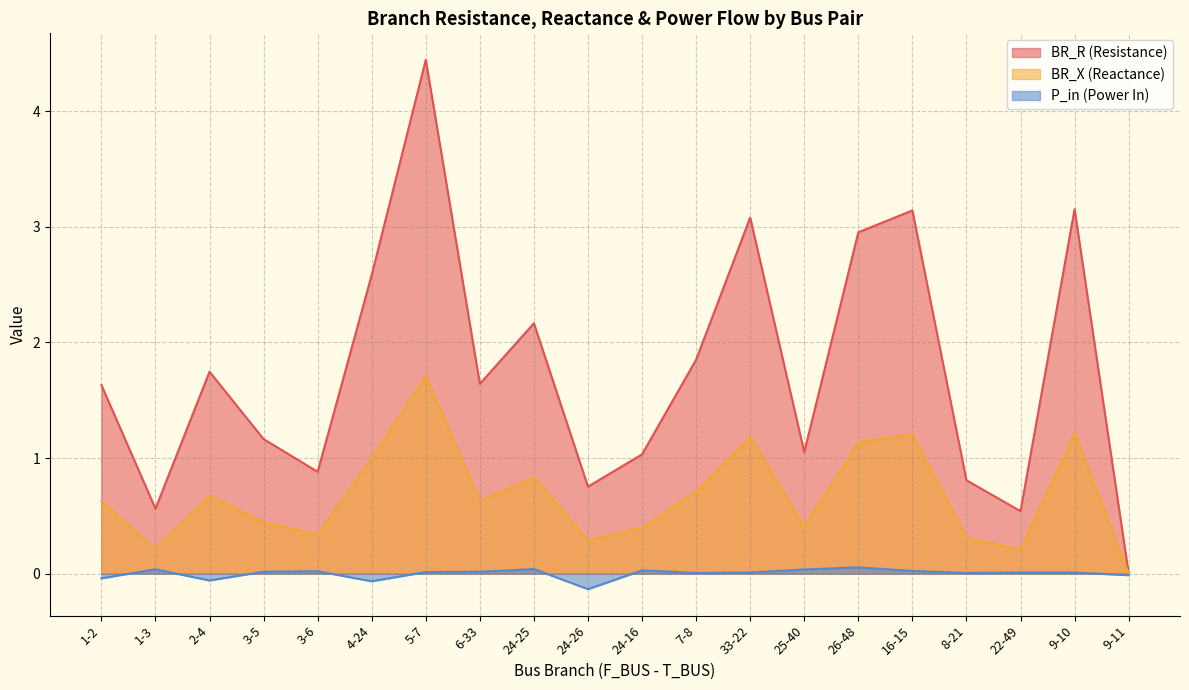

At which category is the sum across all series the highest?

5-7